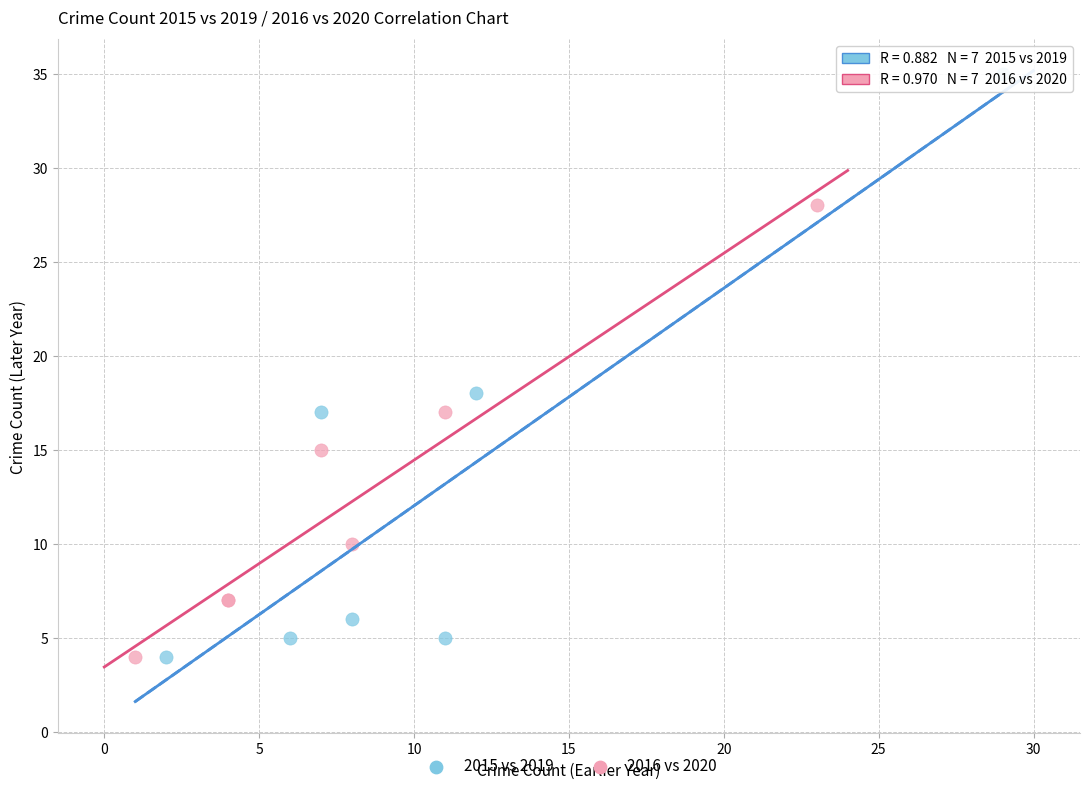

Which series reaches the maximum Y coordinate?

2015 vs 2019